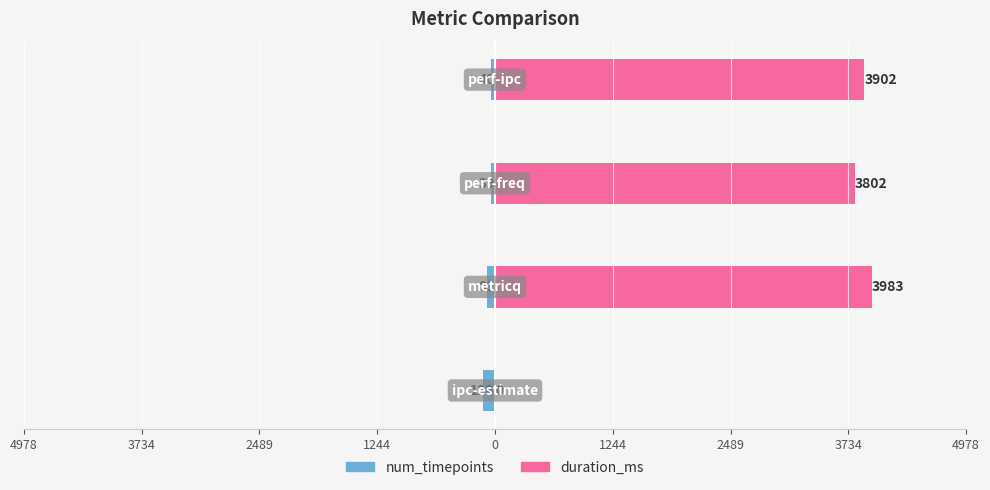

How many groups of bars are there?

4